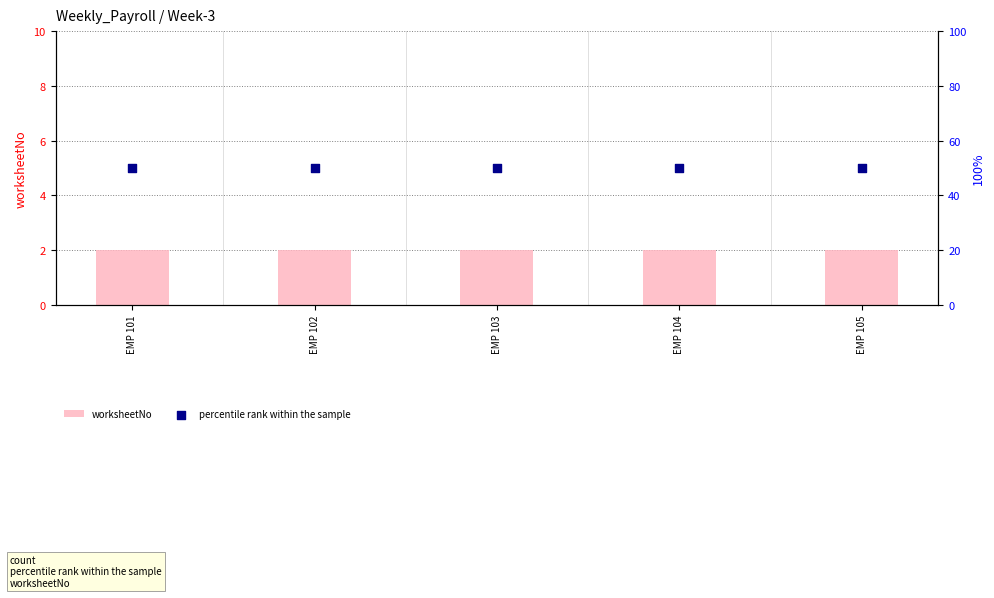

Which series reaches the minimum Y coordinate?

worksheetNo